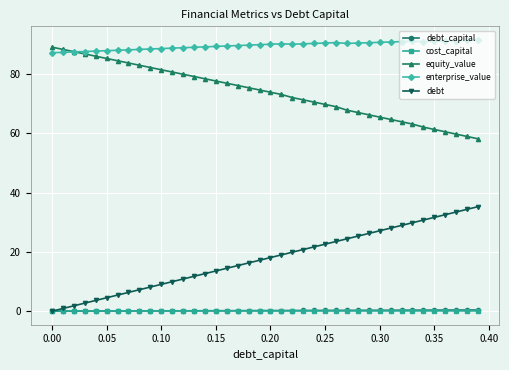

True or false: cost_capital and equity_value cross at least once.

False